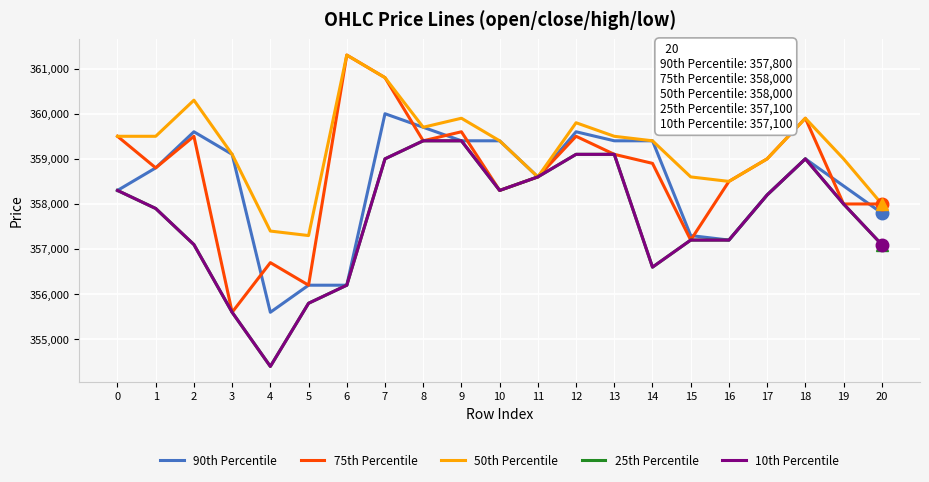

Does the chart display data point markers on the line(s)?

No